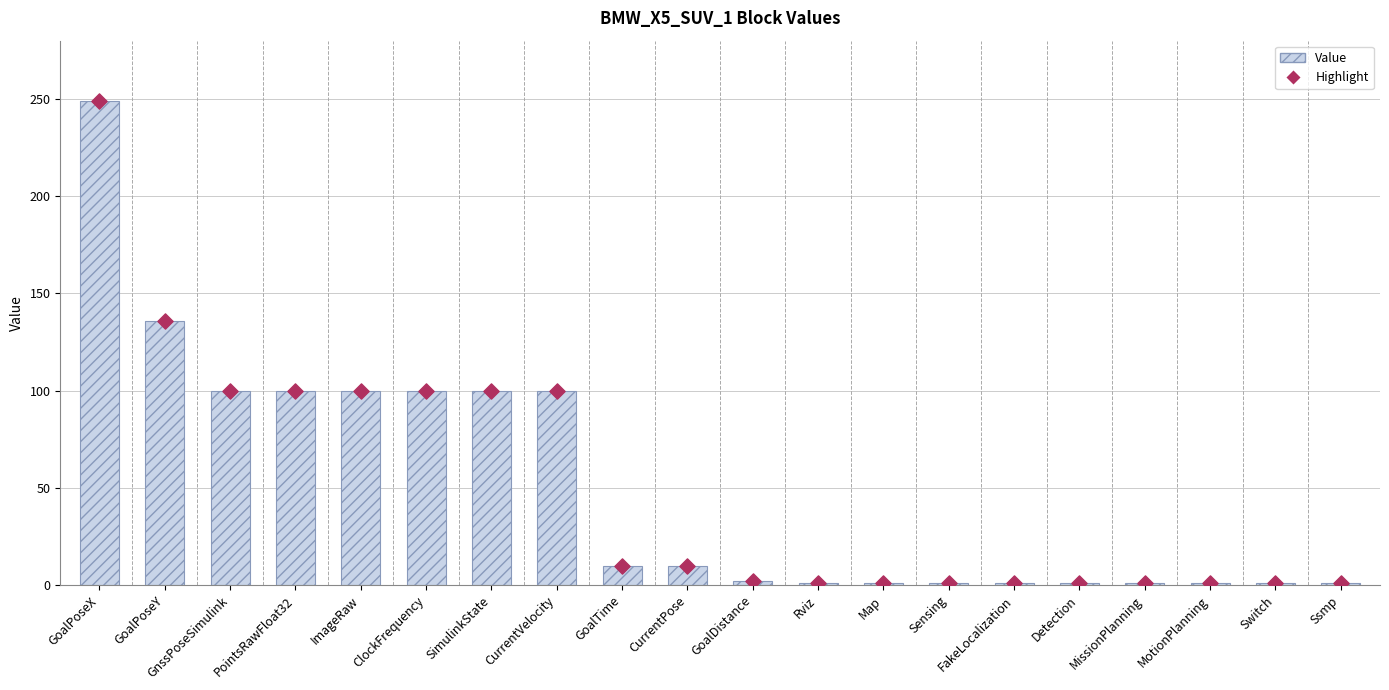

At which category is the sum across all series the highest?

GoalPoseX